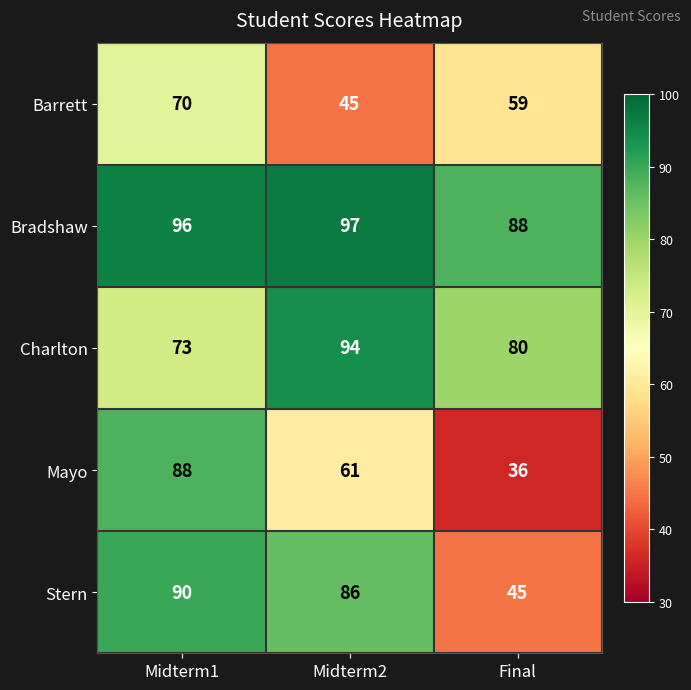

What is the difference between the Bradshaw values at Midterm2 and Final?

9